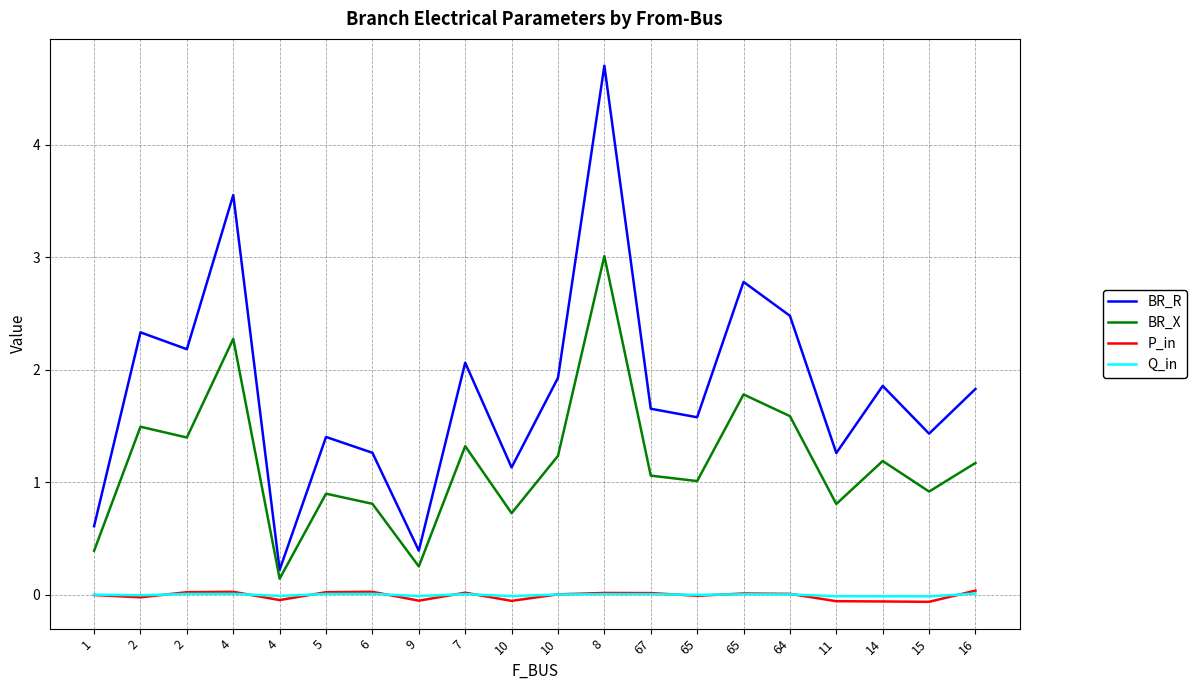

What are all the series names shown in the legend?

BR_R, BR_X, P_in, Q_in